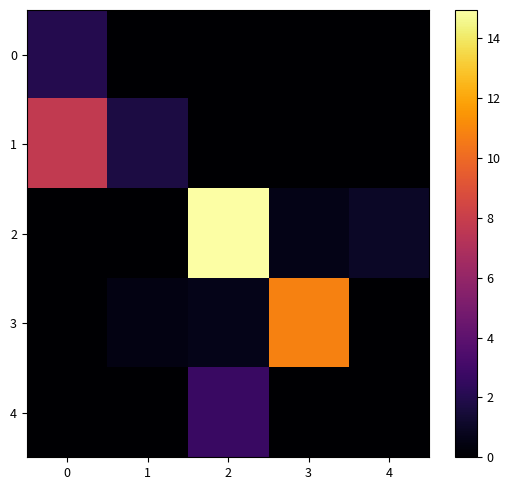

Reading left to right, what are all the values shown in this chart?

0: 0=2.0	1=0.0	2=0.0	3=0.0	4=0.0
1: 0=7.7	1=1.7	2=0.0	3=0.0	4=0.0
2: 0=0.0	1=0.0	2=14.9	3=0.6	4=1.0
3: 0=0.0	1=0.5	2=0.7	3=10.8	4=0.0
4: 0=0.0	1=0.0	2=2.7	3=0.0	4=0.0